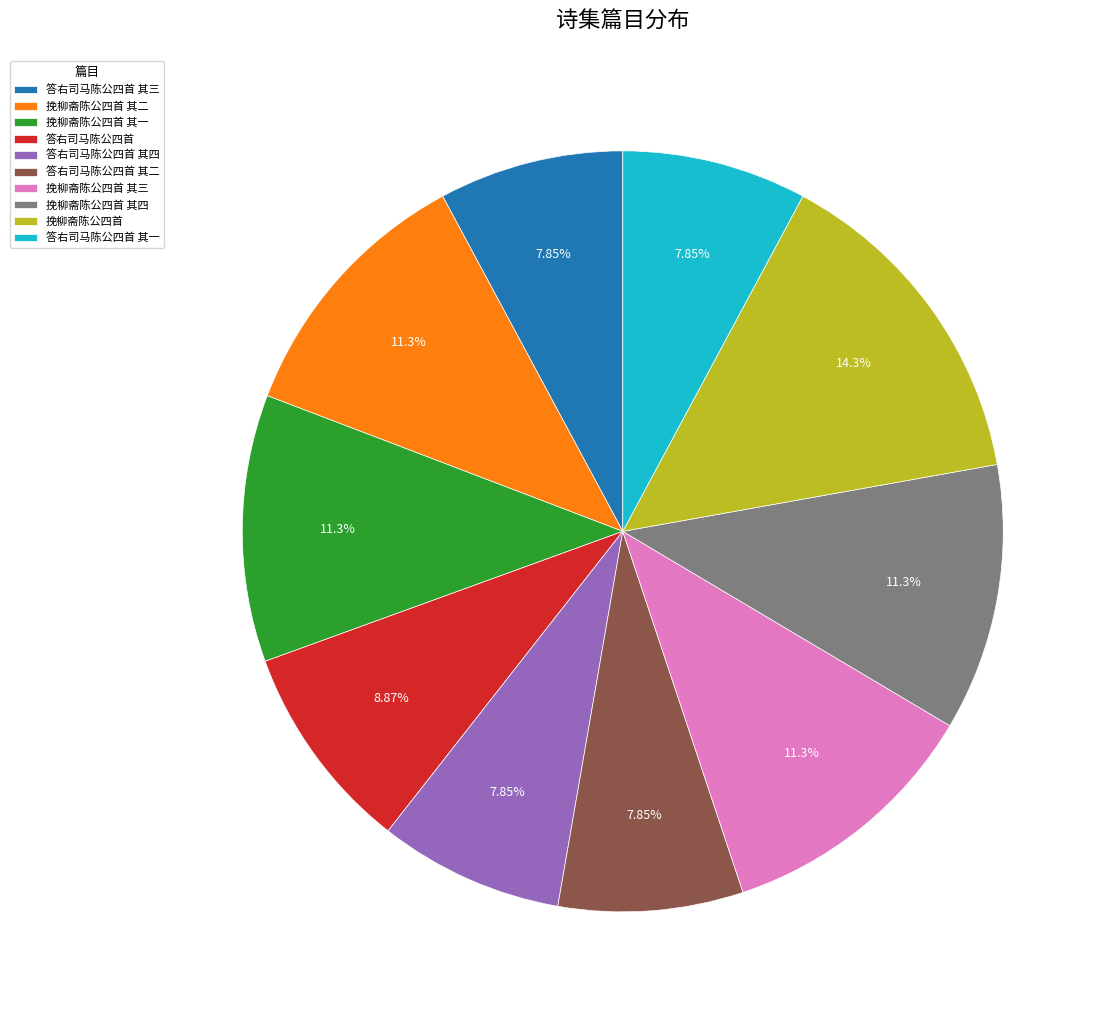

Does 挽柳斋陈公四首 其二 account for over 50% of the chart?

No